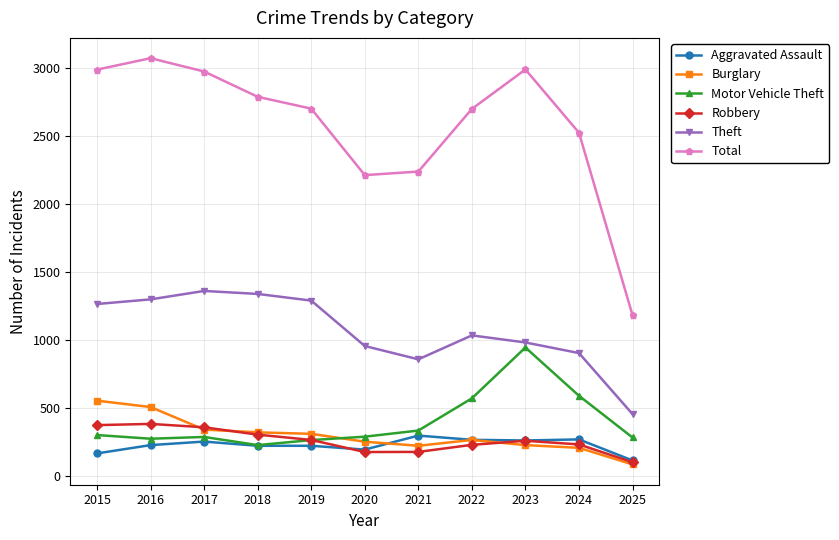

What is the value of the Motor Vehicle Theft point at the 7th from the left?

332